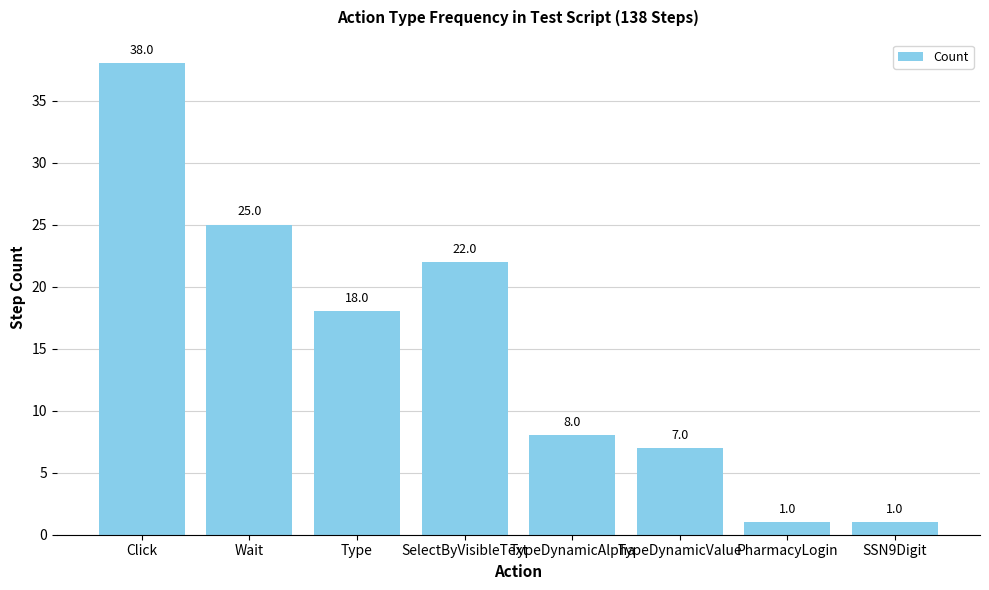

How many data points does each series have?

8